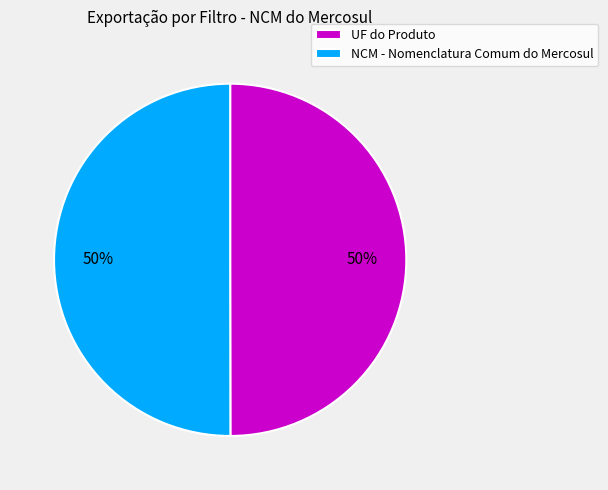

What is the ratio of the value at NCM - Nomenclatura Comum do Mercosul to the value at UF do Produto?

1.0